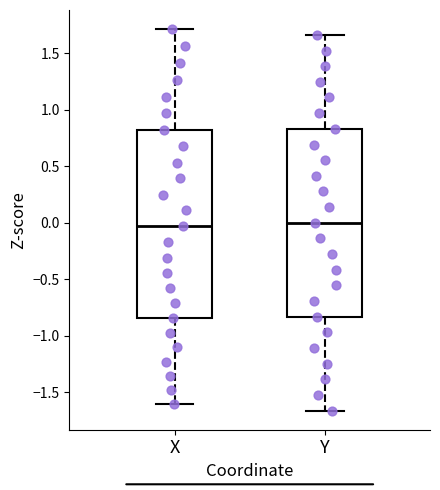

Reading left to right, read every box against the y-axis: the position of its median line, the range the box covers, and the ends of its whiskers. The values are not printed on the chart, so give them approximately, as read against the axis.

X: median -0.05, box -0.85 to 0.85, whiskers -1.60 to 1.70
Y: median 0.00, box -0.85 to 0.85, whiskers -1.65 to 1.65